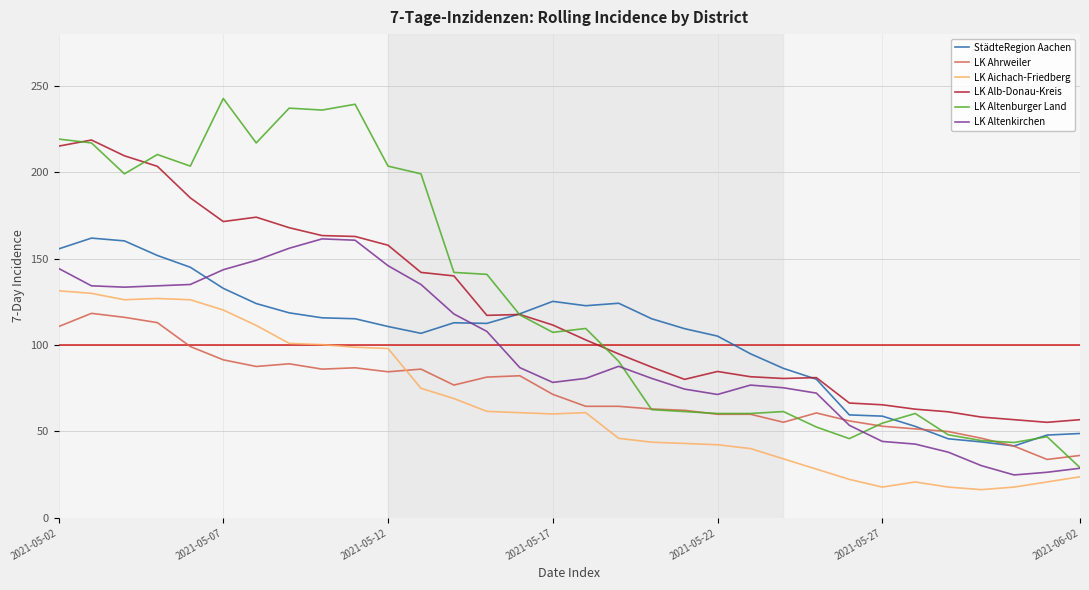

How many times do LK Altenkirchen and StädteRegion Aachen cross each other?

2